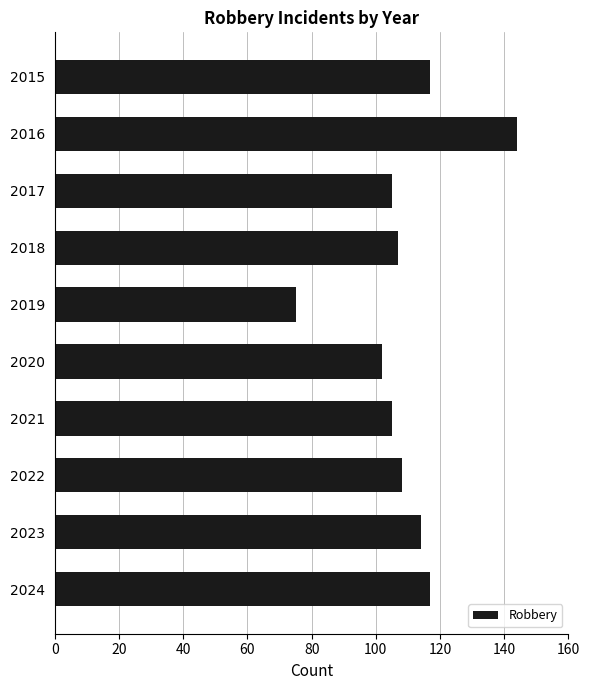

What is the value of the 10th bar from the top?

117